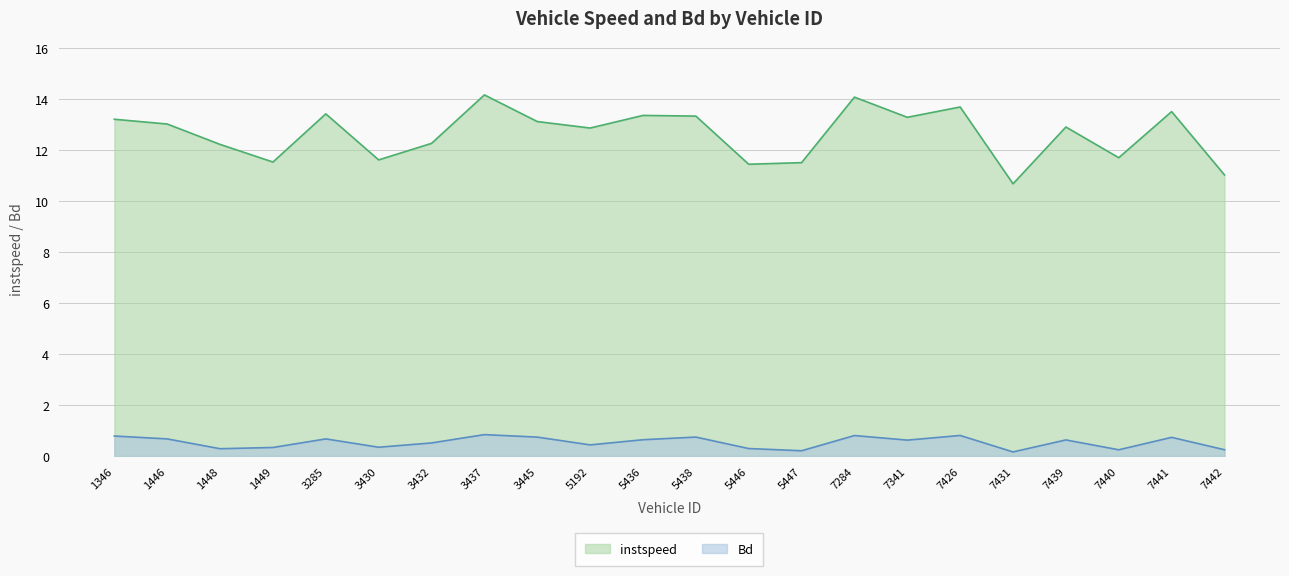

True or false: Bd and instspeed cross at least once.

False